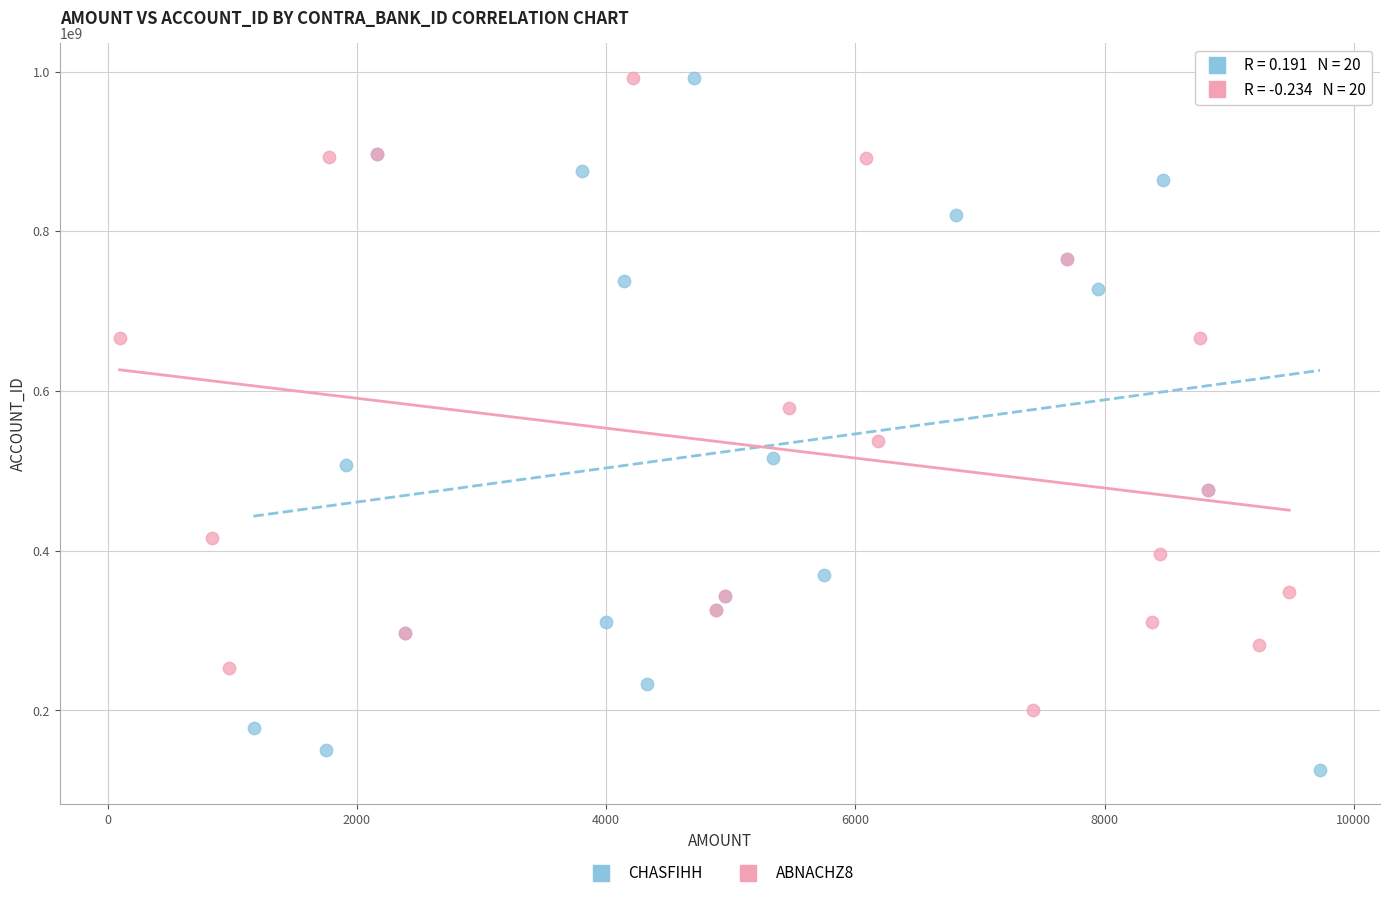

Which series has the largest Y range (max minus min)?

CHASFIHH